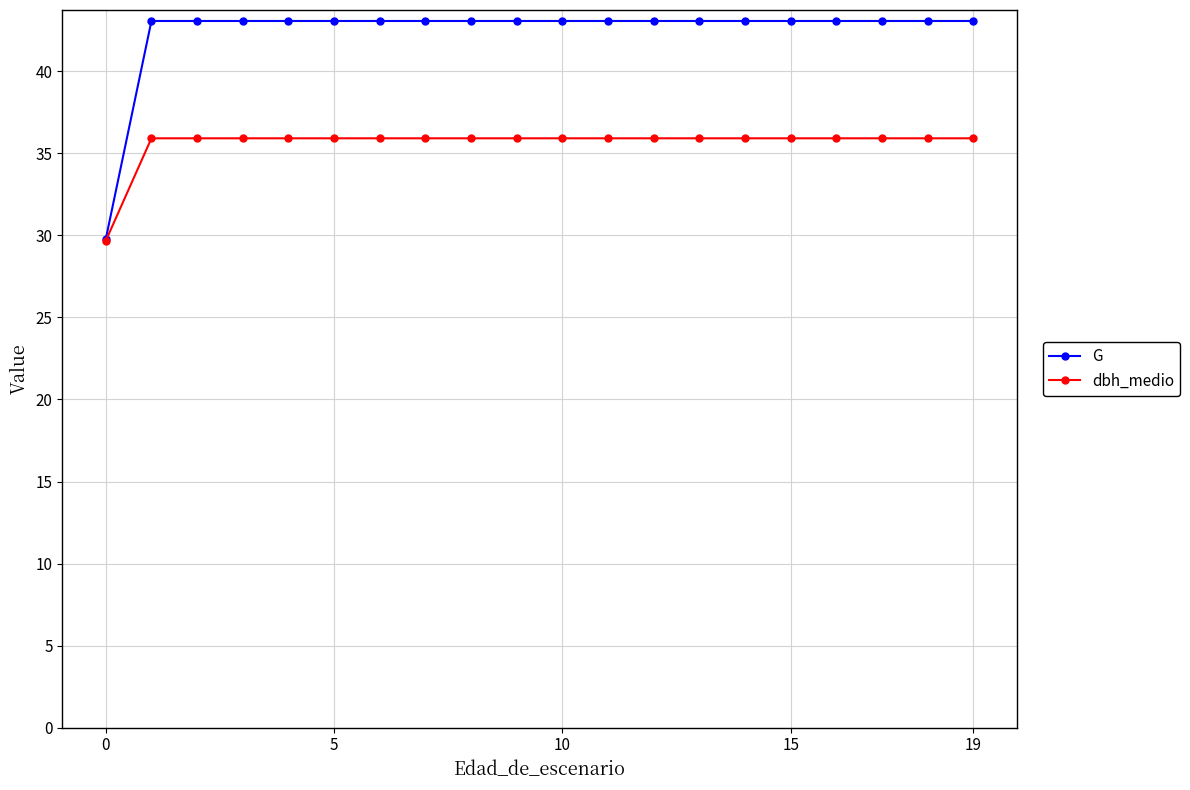

At how many categories does at least one series exceed 41?

19